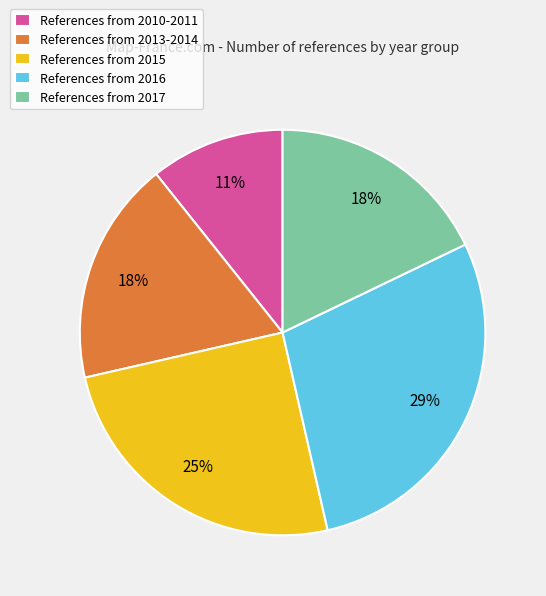

Which slice is the smallest?

References from 2010-2011